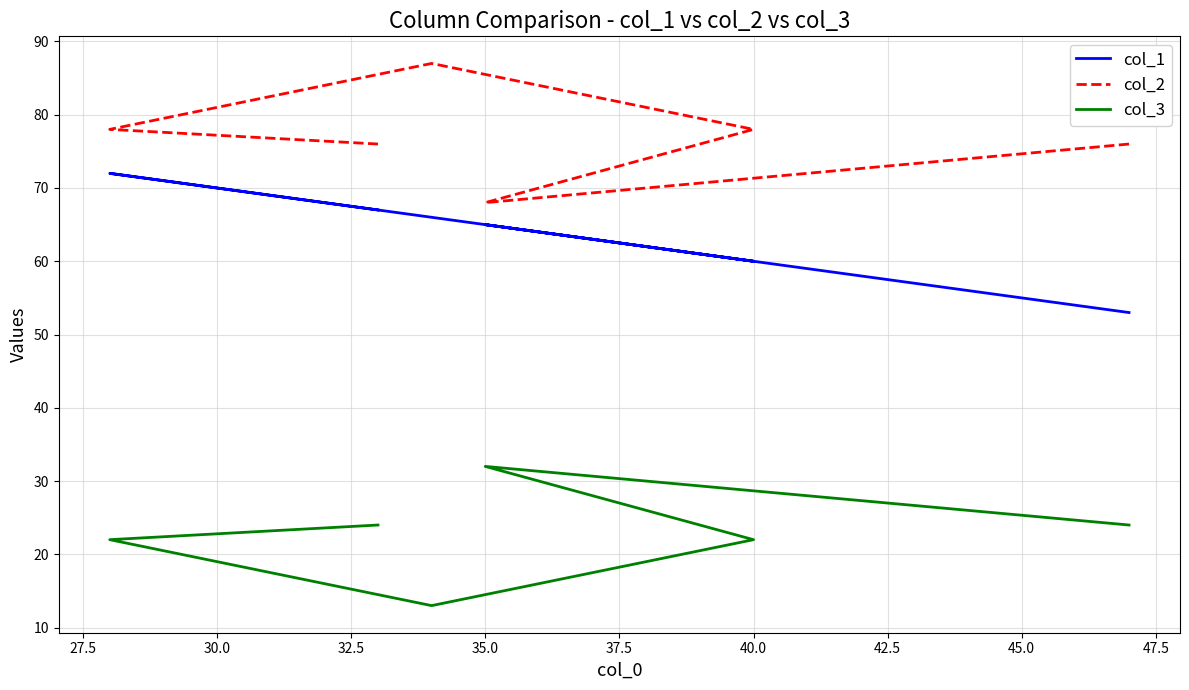

What is the maximum value for col_1?

72